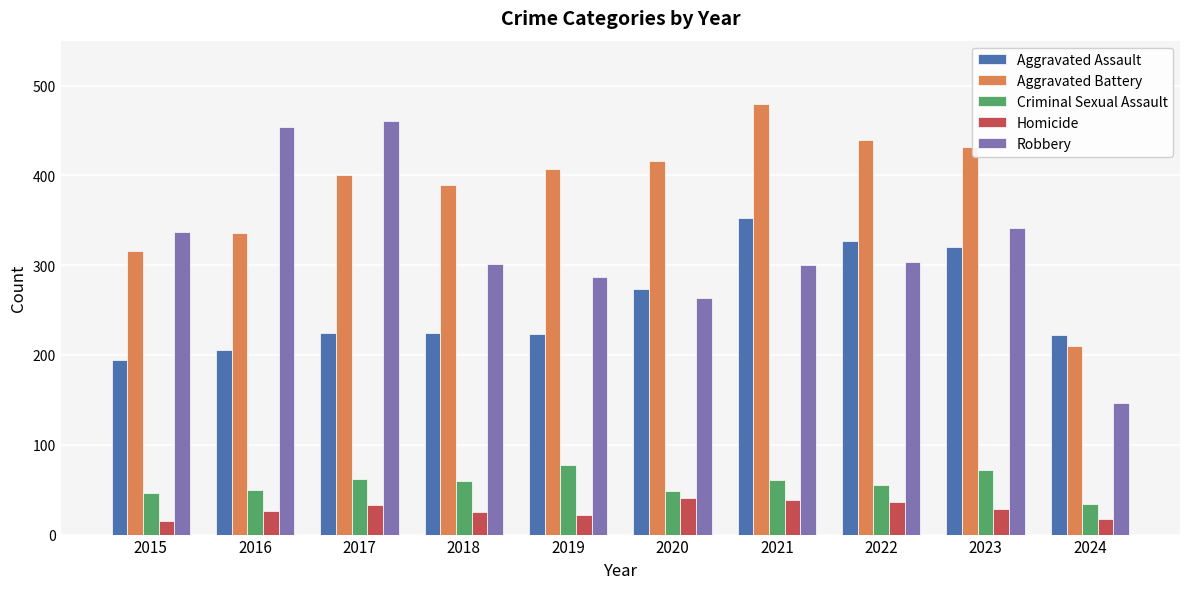

What is the highest value of the Robbery series?

460